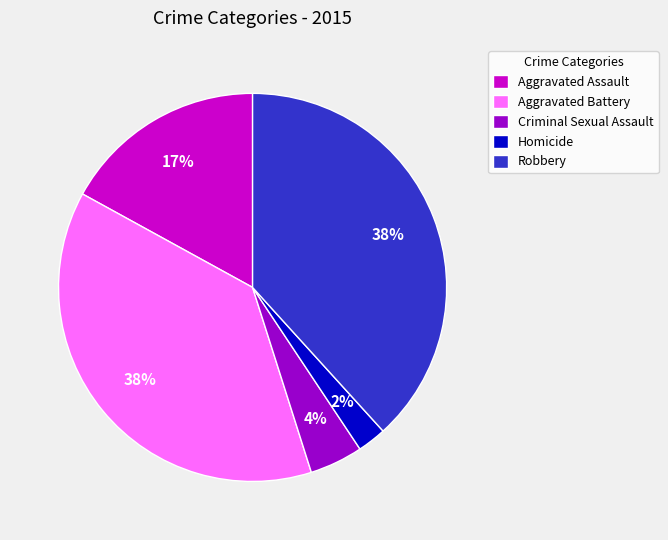

Is the sum of Aggravated Assault and Robbery greater than half?

Yes